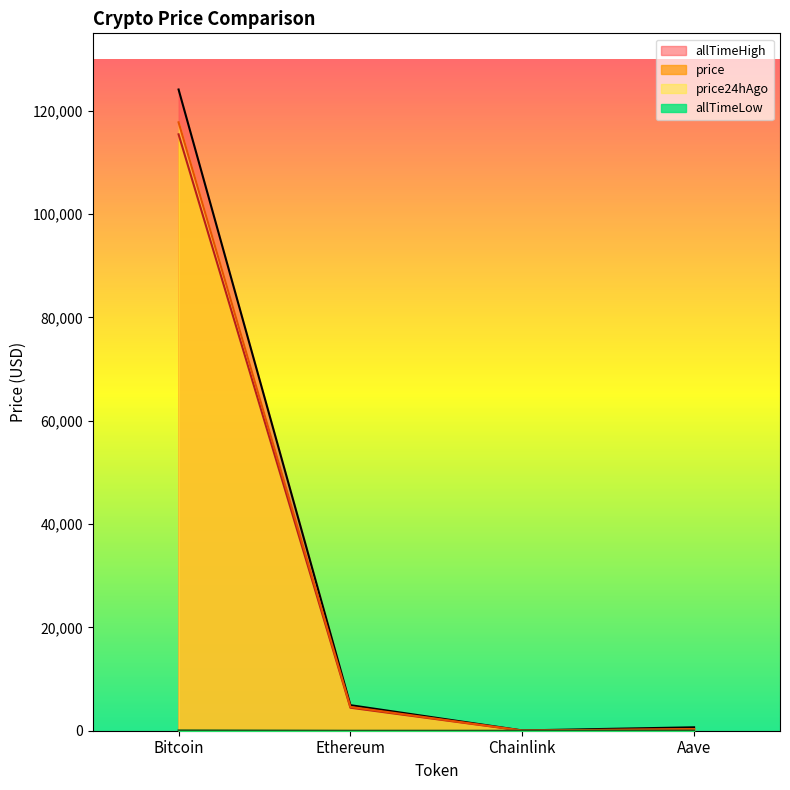

Does the chart have visible grid lines?

No